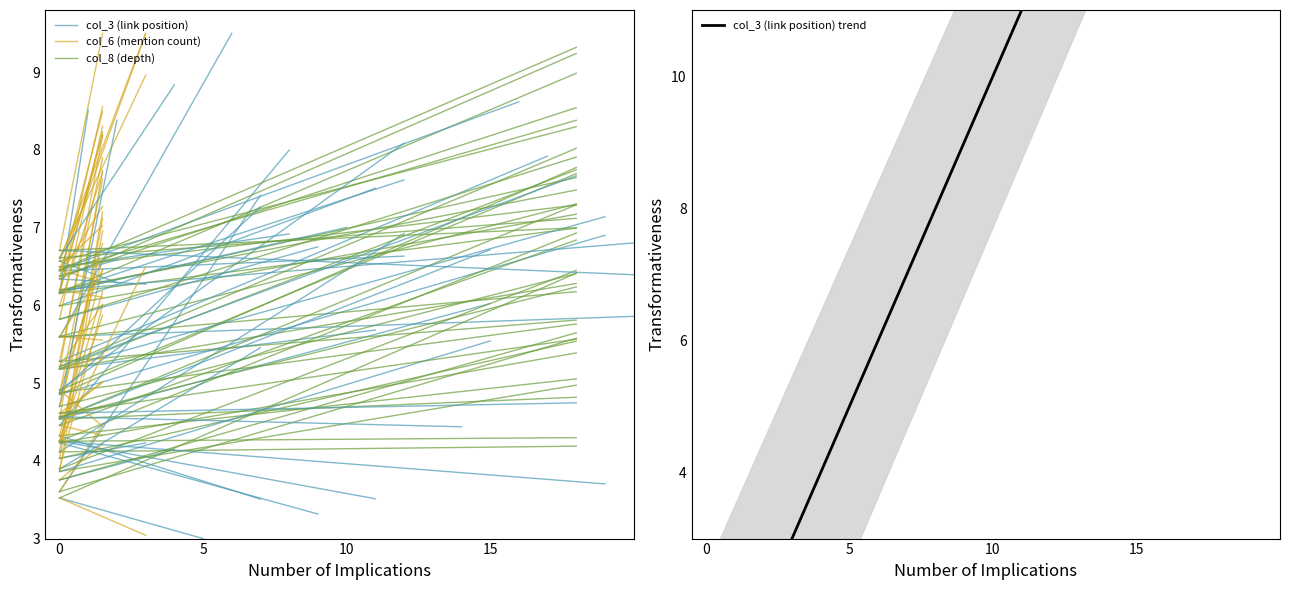

Rank the series by their maximum value, from lowest to highest.

col_6 (mention count), col_8 (depth), col_3 (link position)